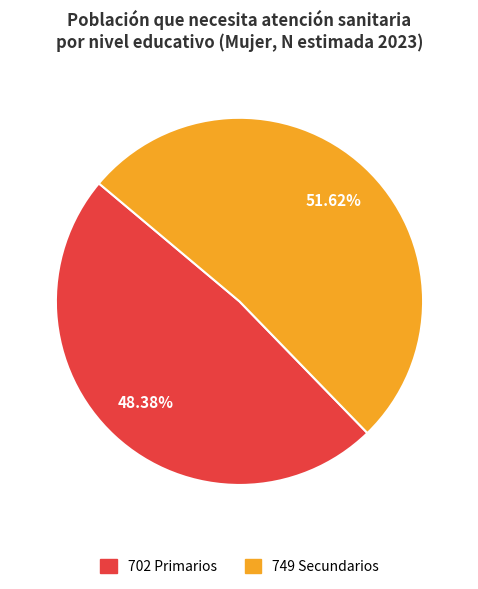

Is there any slice that represents more than half of the pie?

Yes